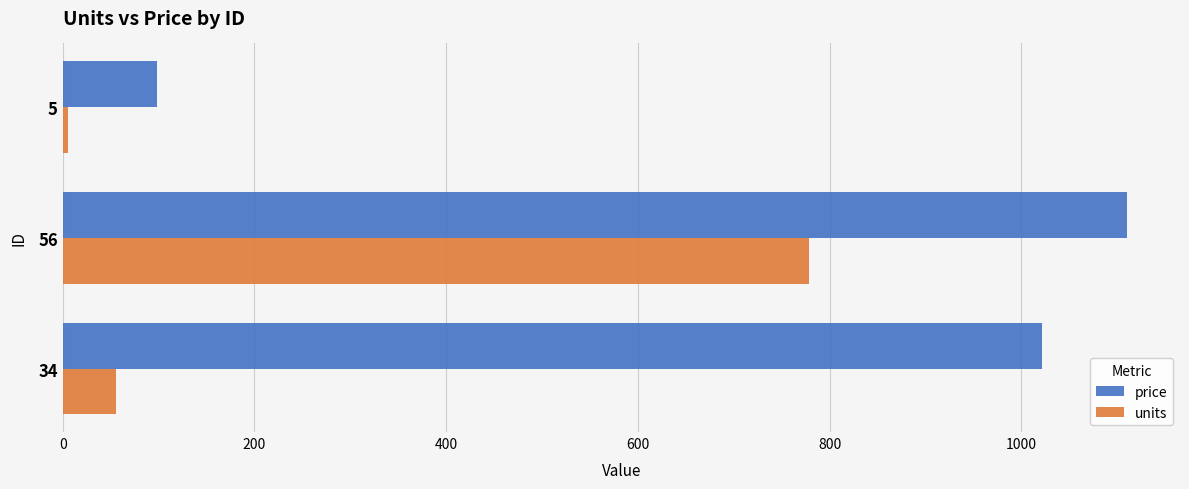

Which series has the widest spread of values?

price